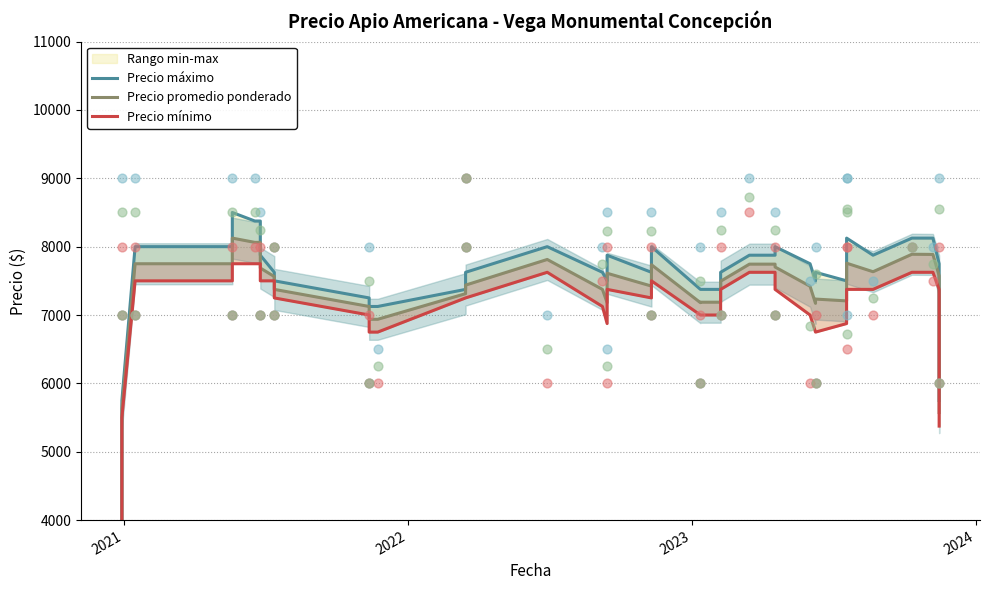

At how many categories does at least one series exceed 6959?

37